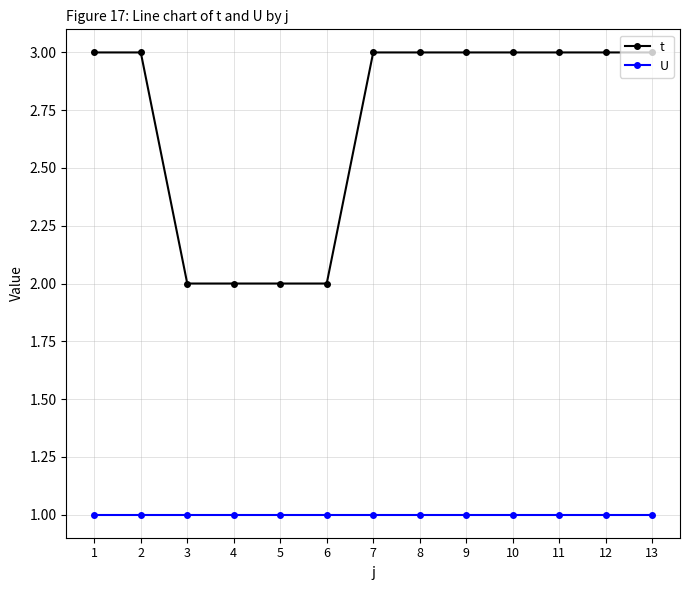

True or false: U has a value of 2 at 10.

False